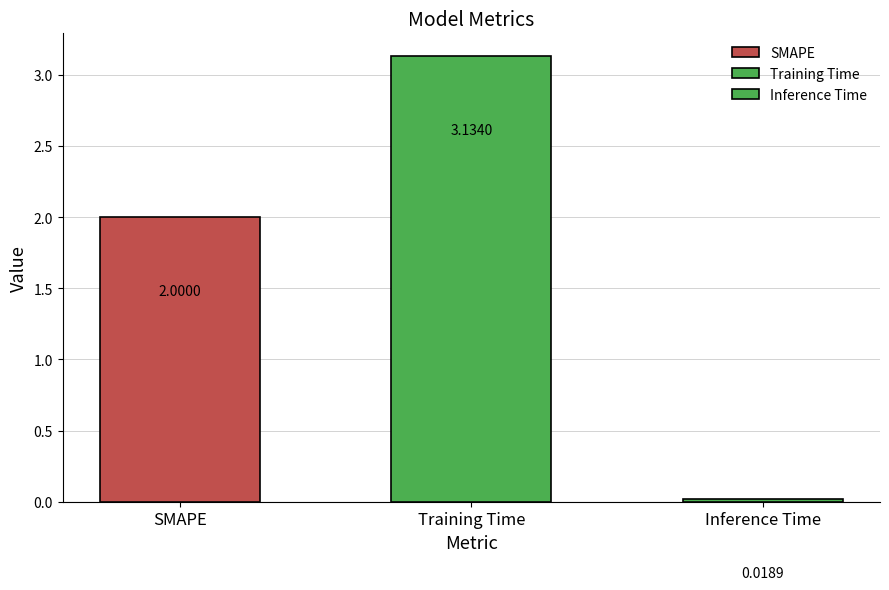

List the labels in order of value, largest first.

Training Time, SMAPE, Inference Time